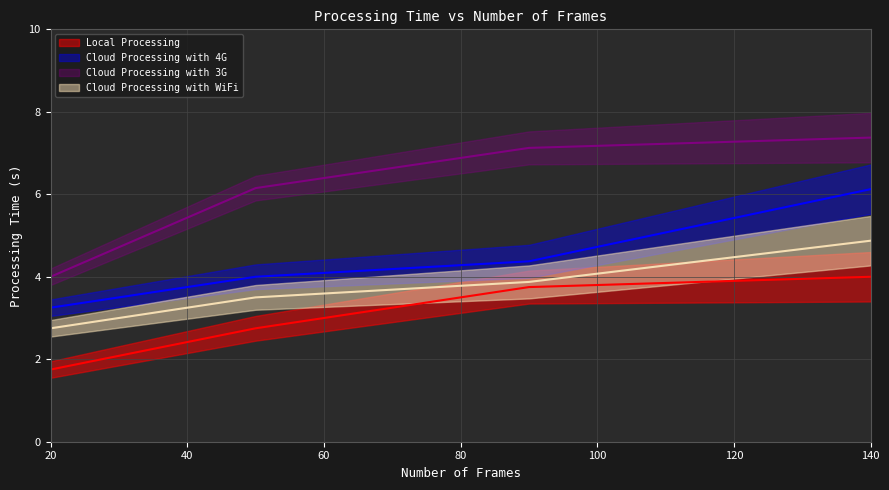

Is it true that Local Processing equals 2.8 at 50?

True